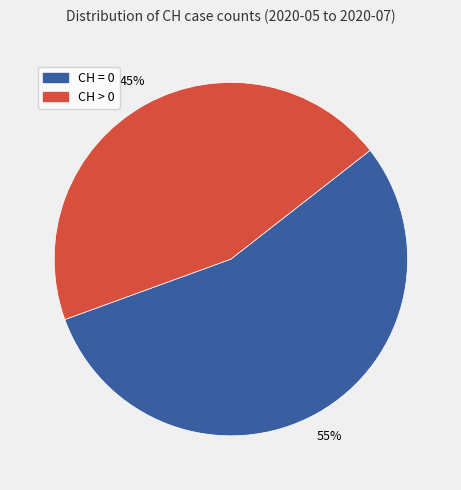

Is there a majority slice in this chart?

Yes